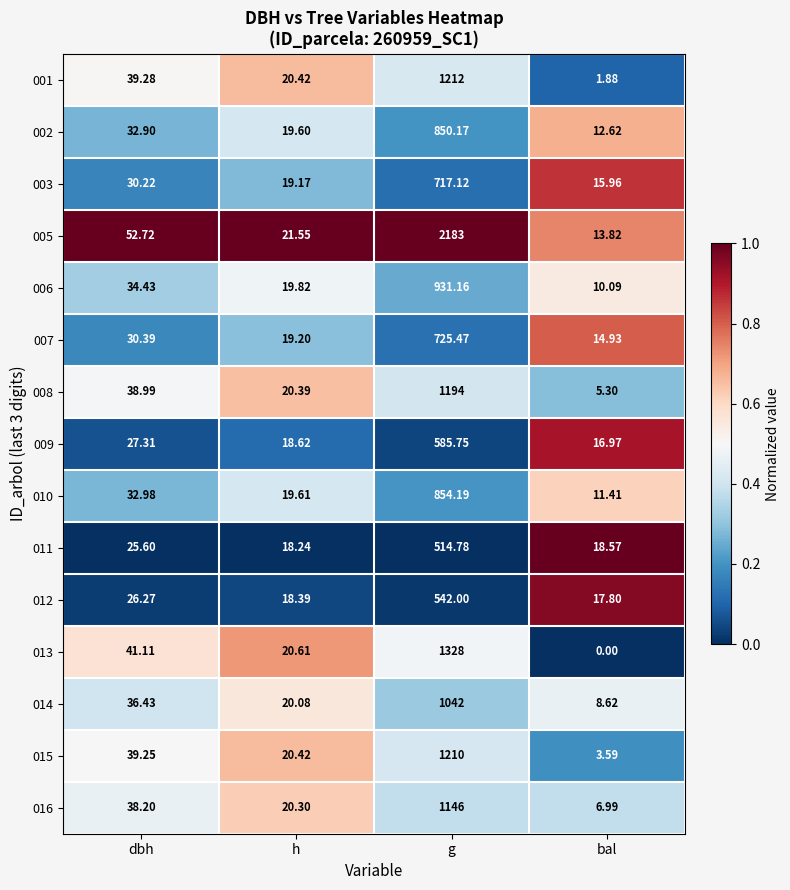

At which label does 010 first exceed 32?

dbh